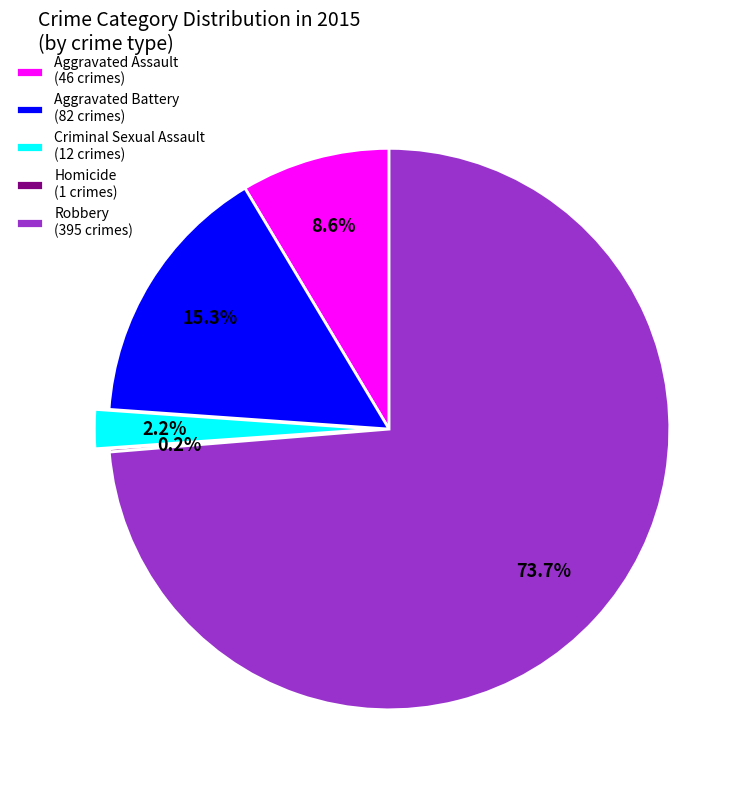

What portion of the pie excludes Aggravated Assault?

91.4%